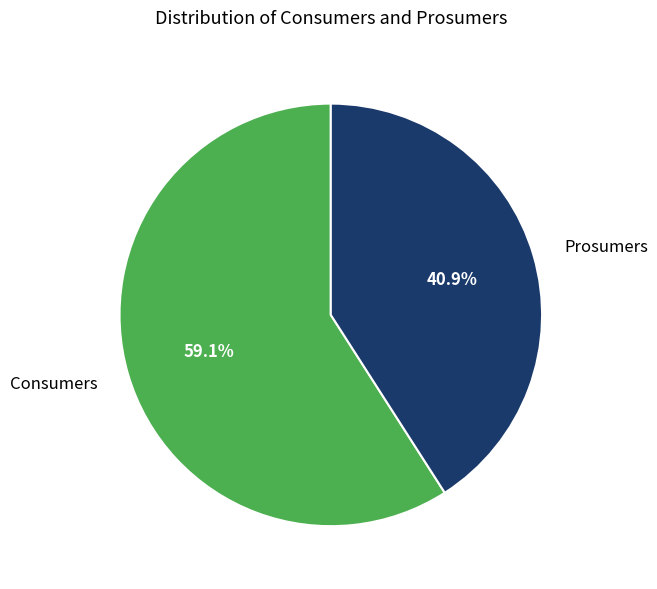

Which category accounts for the majority?

Consumers